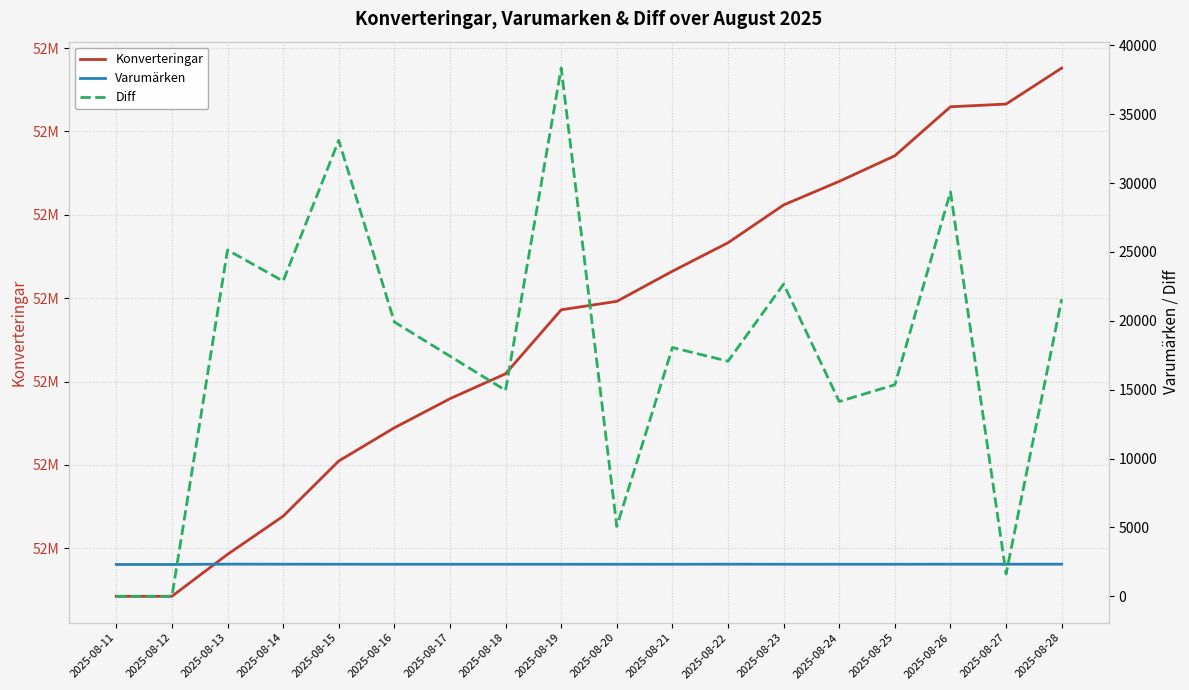

Where is the first local minimum for Diff?

2025-08-14